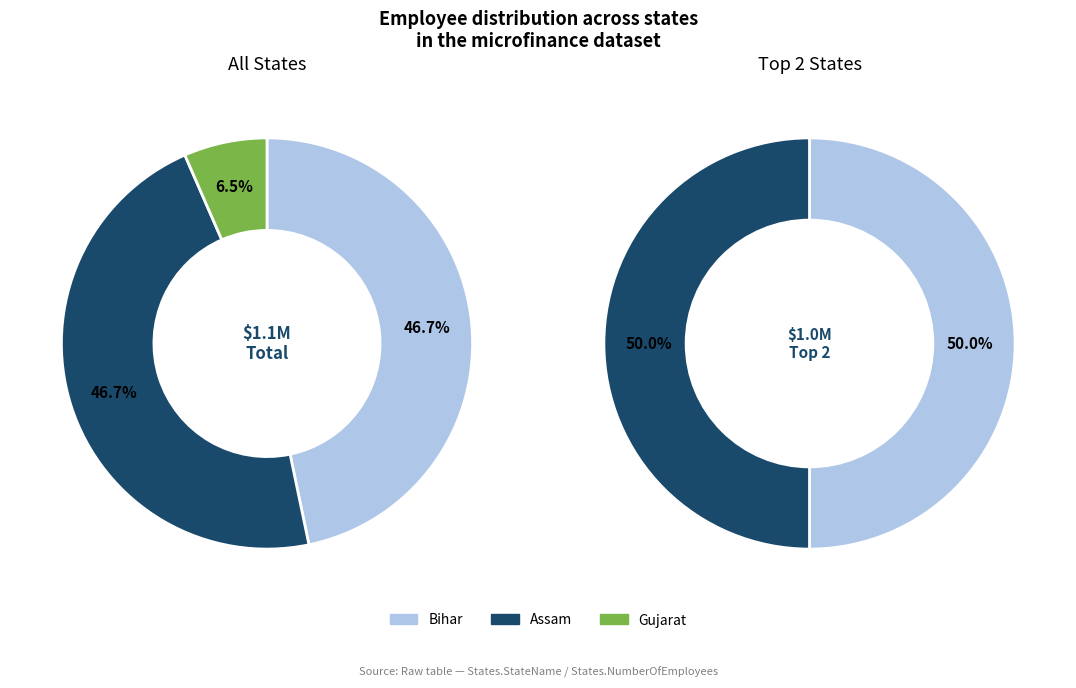

Does Bihar account for over 50% of the chart?

No